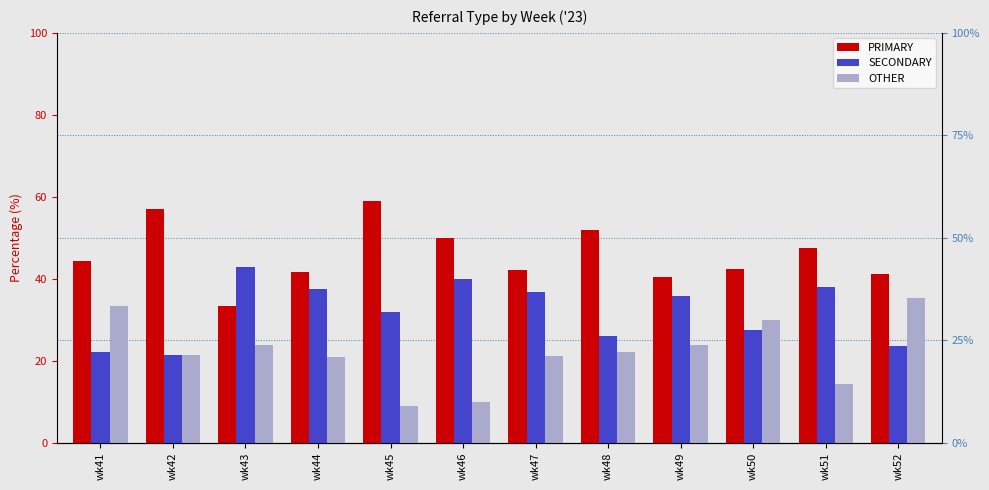

Reading right to left, extract all data points from this chart.

PRIMARY: wk52=41.2	wk51=47.6	wk50=42.5	wk49=40.5	wk48=51.9	wk47=42.1	wk46=50.0	wk45=59.1	wk44=41.7	wk43=33.3	wk42=57.1	wk41=44.4
SECONDARY: wk52=23.5	wk51=38.1	wk50=27.5	wk49=35.7	wk48=25.9	wk47=36.8	wk46=40.0	wk45=31.8	wk44=37.5	wk43=42.9	wk42=21.4	wk41=22.2
OTHER: wk52=35.3	wk51=14.3	wk50=30.0	wk49=23.8	wk48=22.2	wk47=21.1	wk46=10.0	wk45=9.1	wk44=20.8	wk43=23.8	wk42=21.4	wk41=33.3